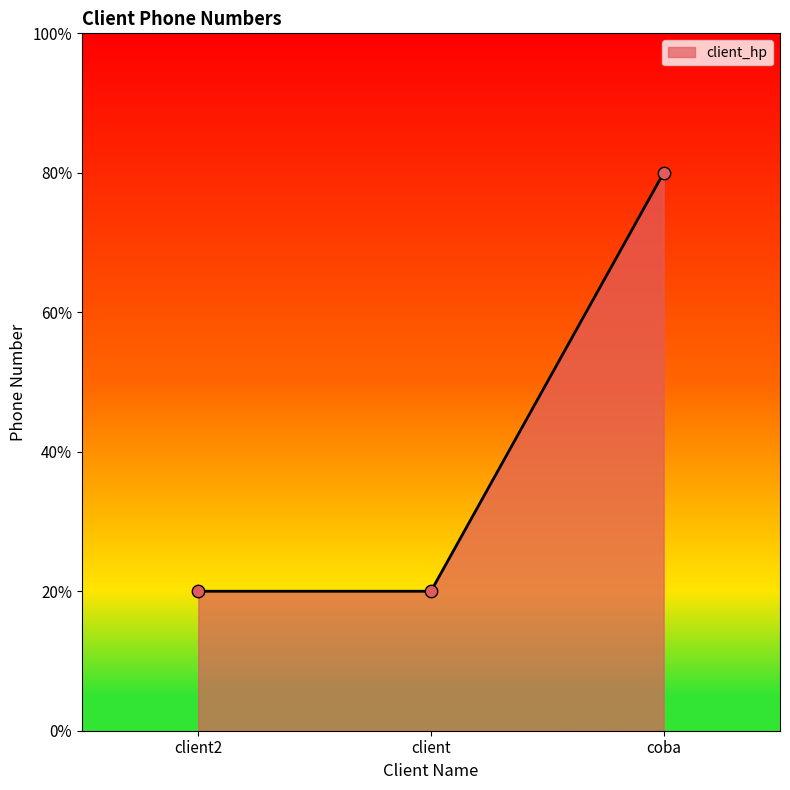

Between client2 and coba, which is larger?

coba